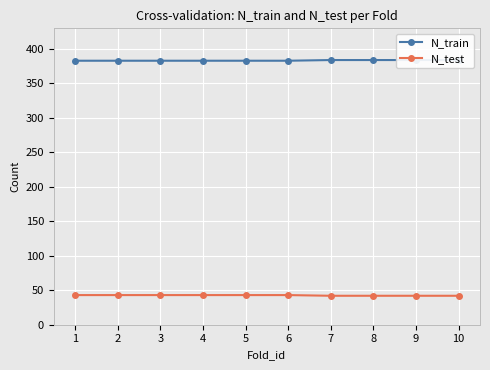

Is this an area chart (filled region under the line)?

No